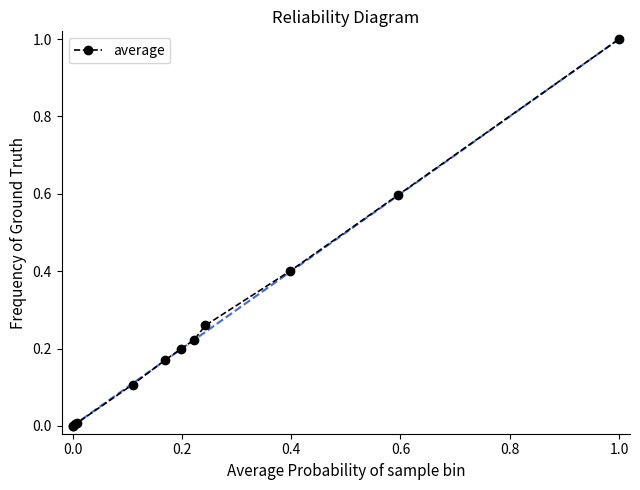

What is the sum of all values?

3.0